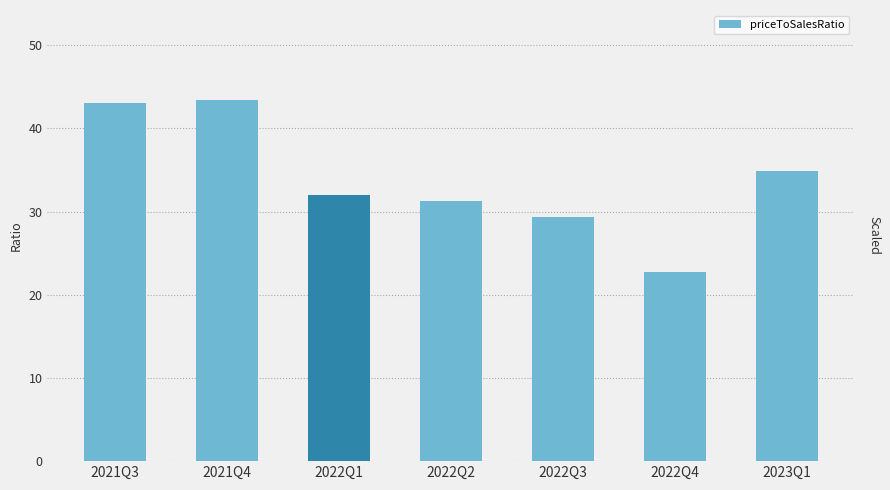

Reading left to right, transcribe all the data shown in this chart.

43.0	43.4	32.0	31.2	29.4	22.8	34.8